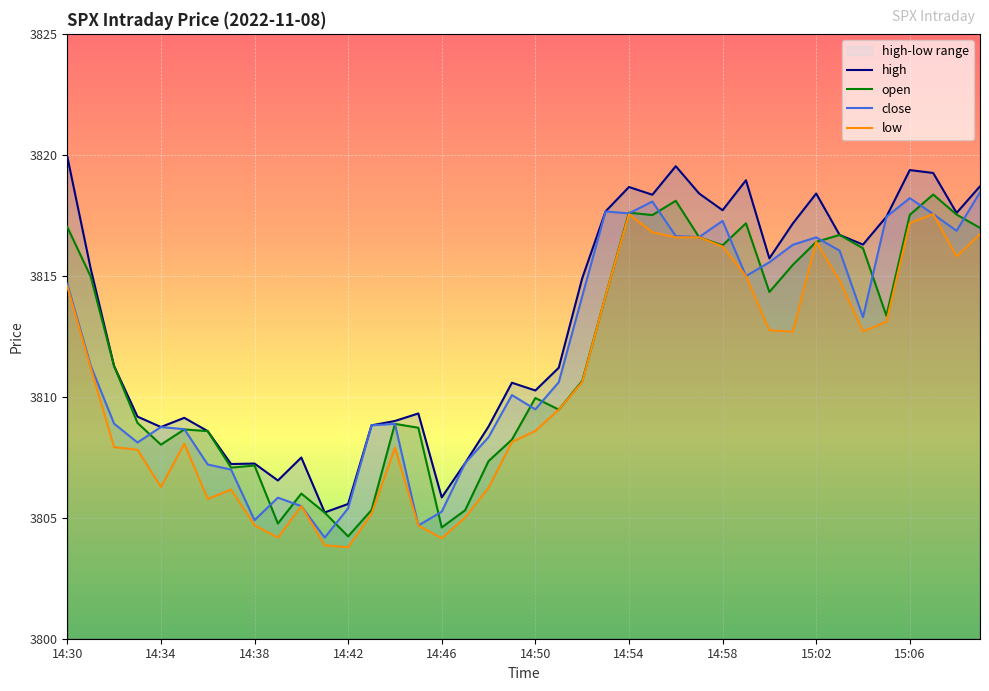

The value of open at 21 is 1194.8. True or false?

False